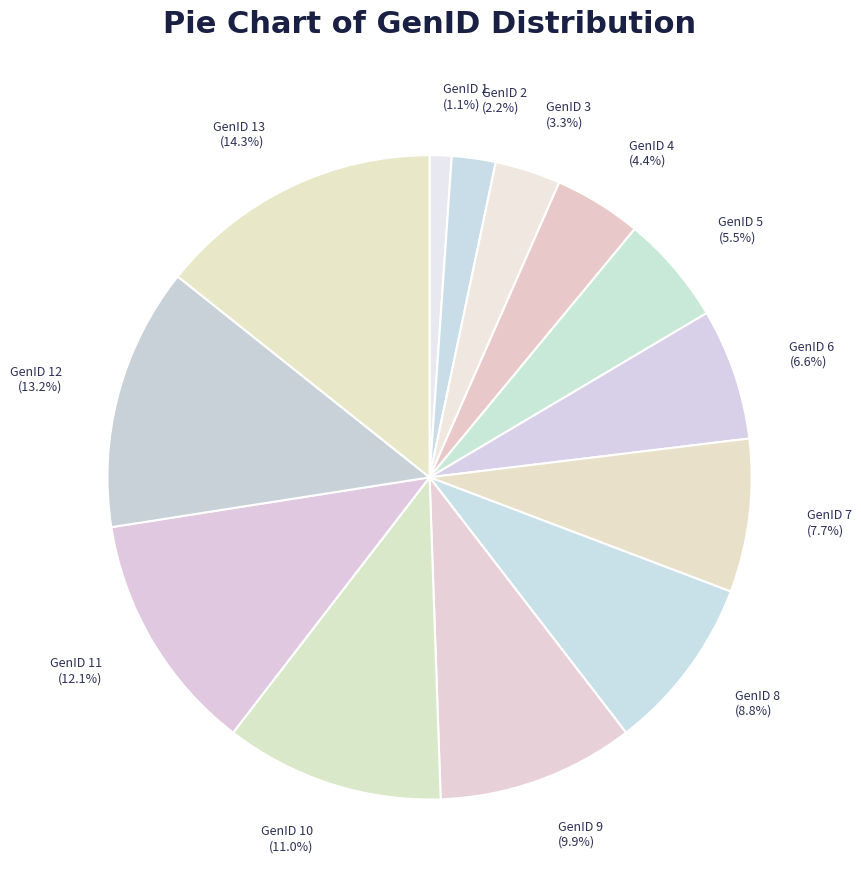

Does GenID 3 account for over 50% of the chart?

No